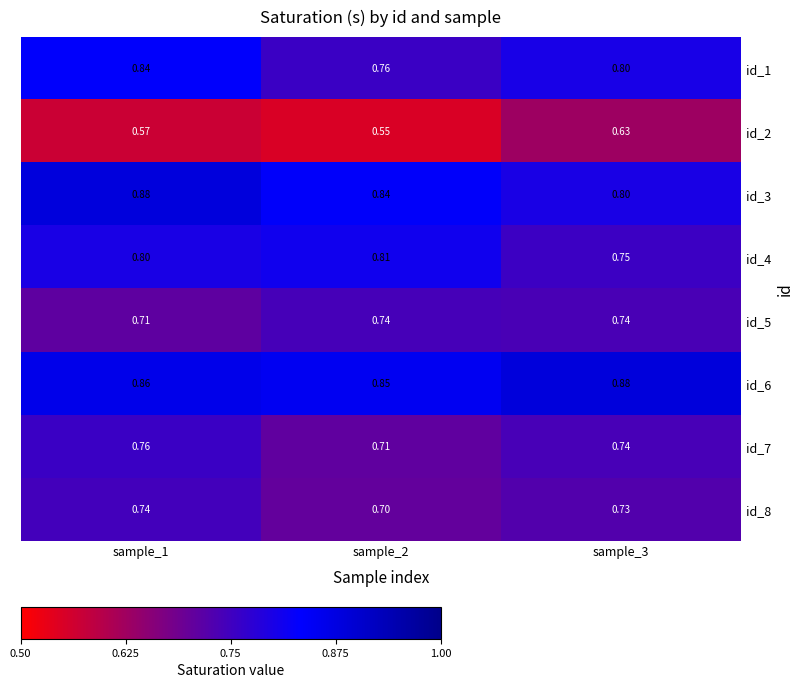

Is the value of id_6 at sample_1 greater than the value of id_5 at sample_1?

Yes